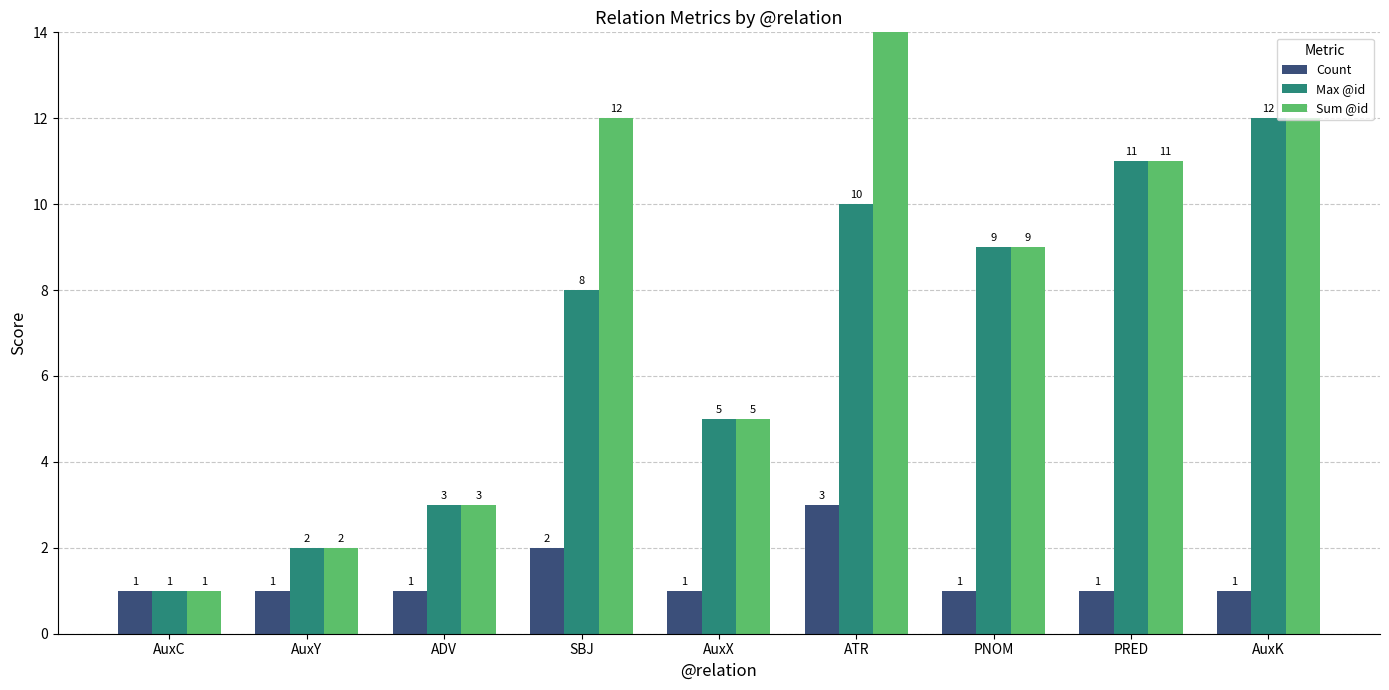

The Max @id series shows 3 at ADV. True or false?

True